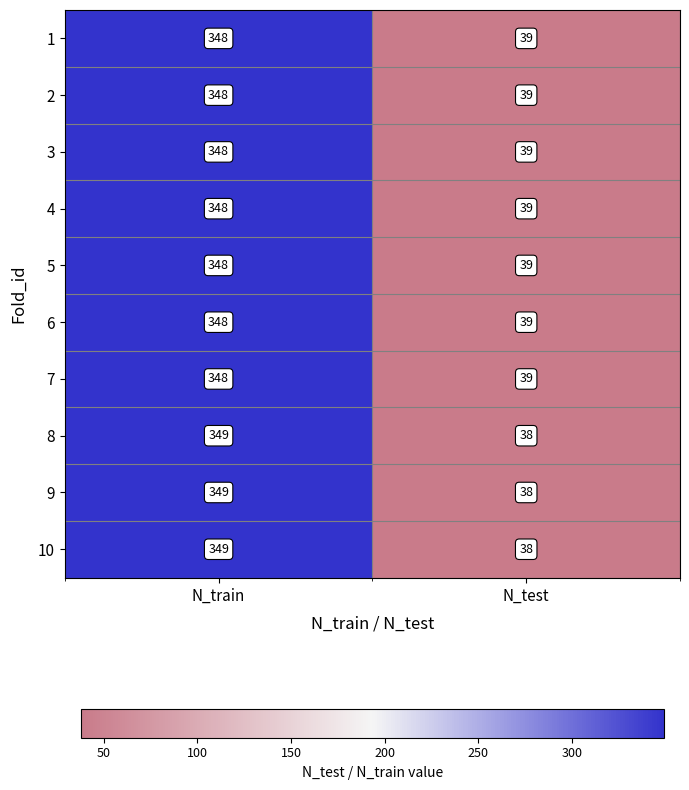

What is the total value across all series at N_train?

3483